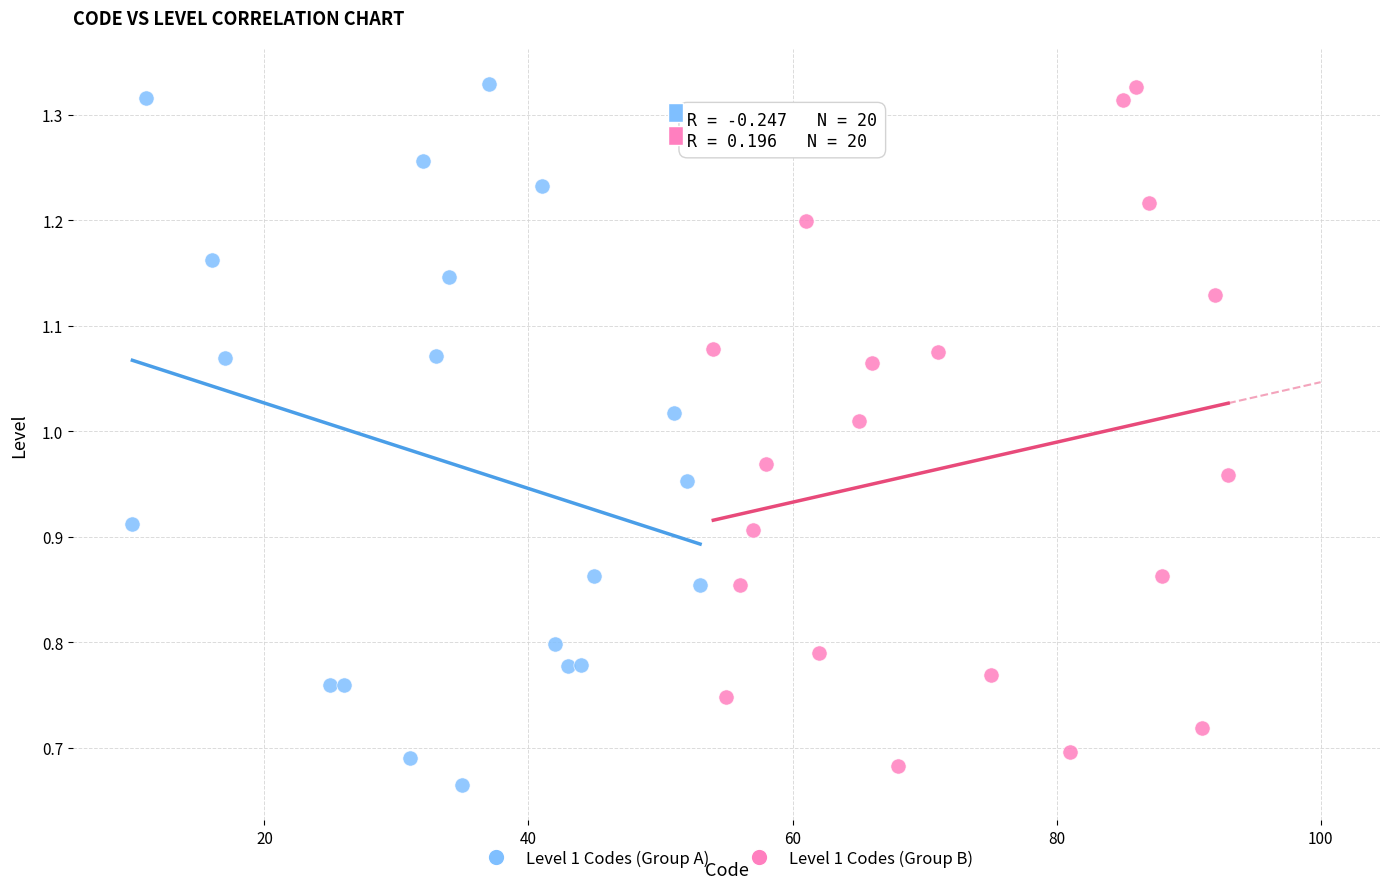

Which series reaches the minimum Y coordinate?

Level 1 Codes (Group A)